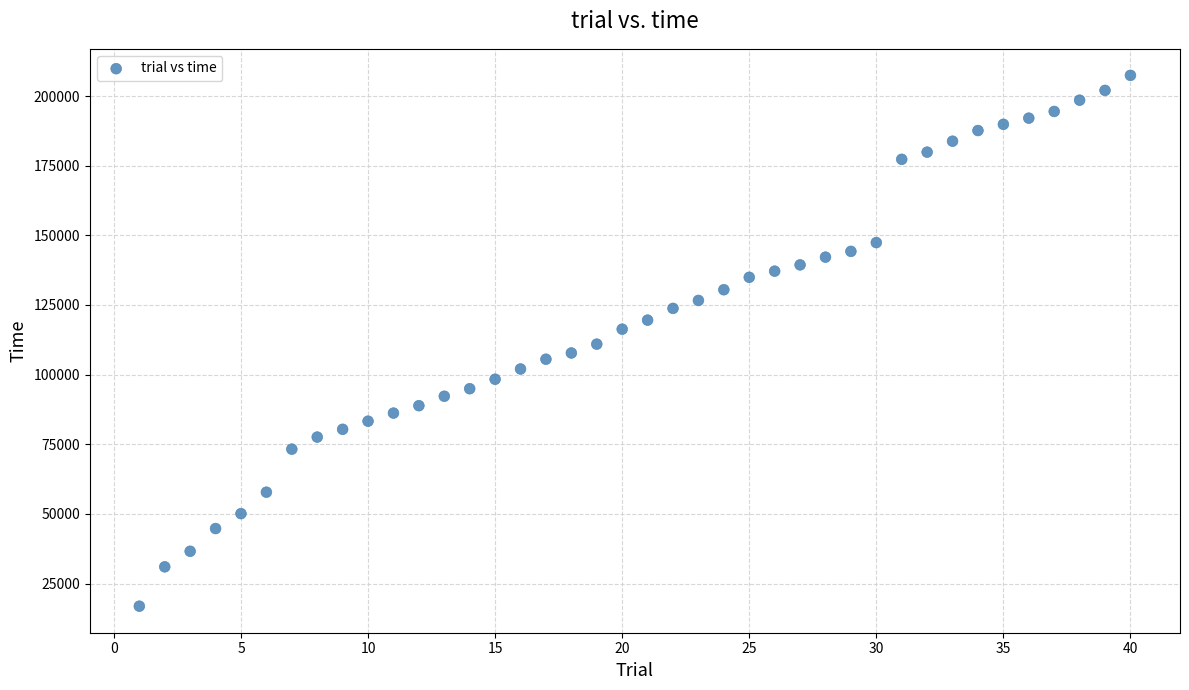

What is the range of X values (max minus min)?

39